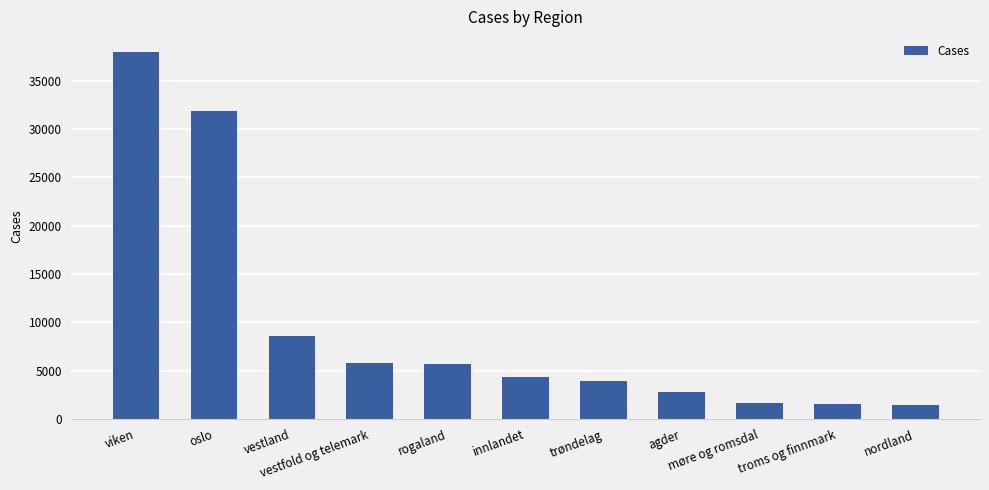

What is the average value?

9602